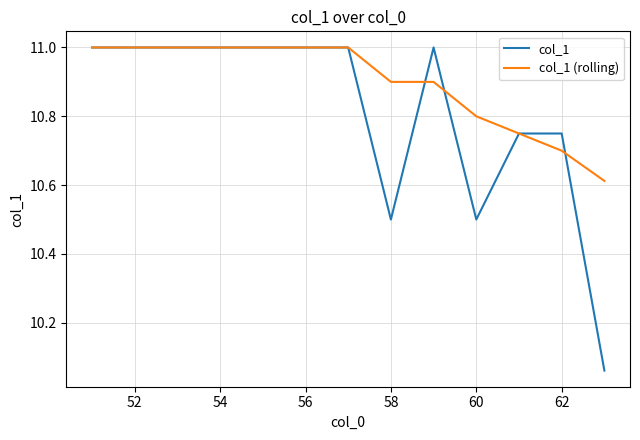

At how many categories does at least one series exceed 10?

13